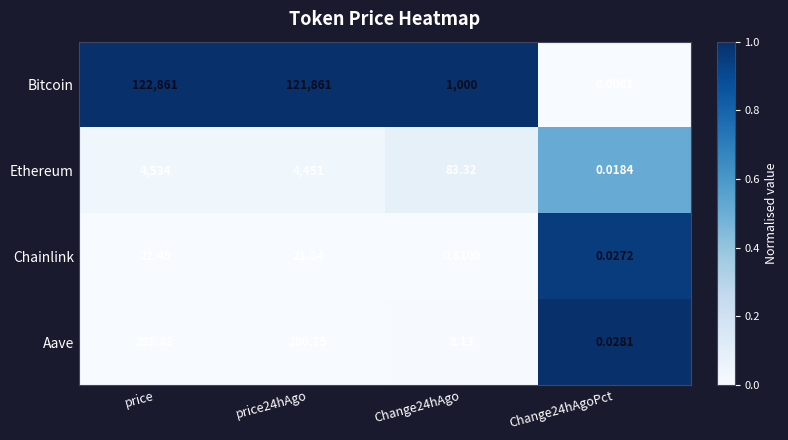

At Change24hAgoPct, list the series in order from smallest to largest.

Bitcoin, Ethereum, Chainlink, Aave